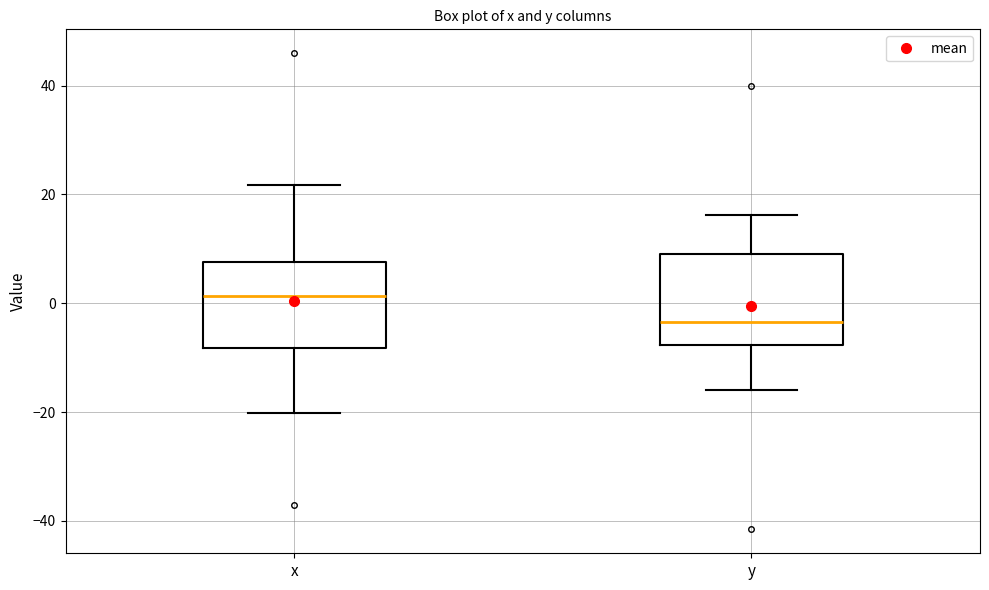

Where is the lower edge of the box for y on the y-axis? The values are not printed on the chart, so give them approximately, as read against the axis.

-8